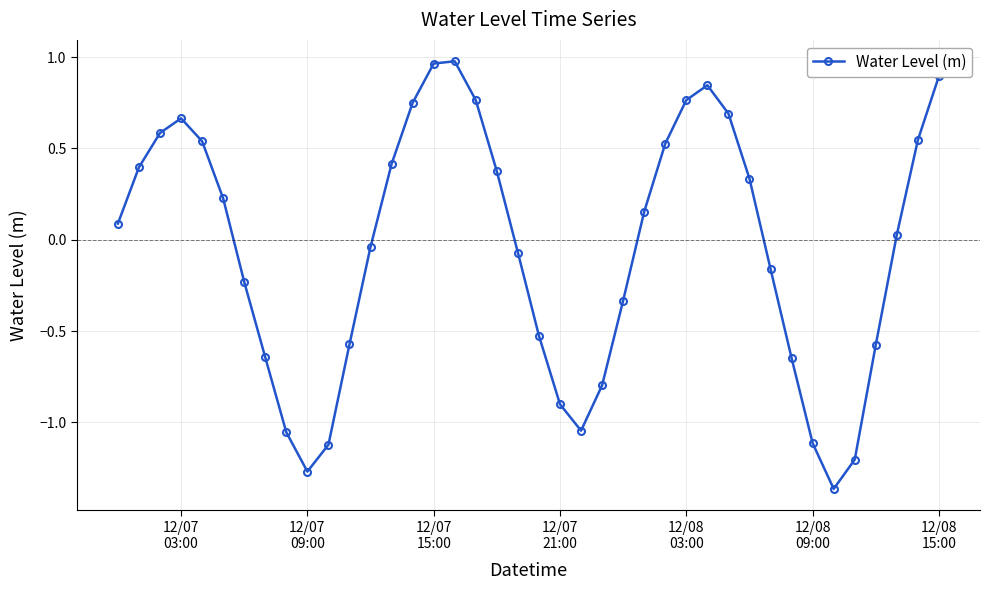

What is the sum of all values?

-2.1